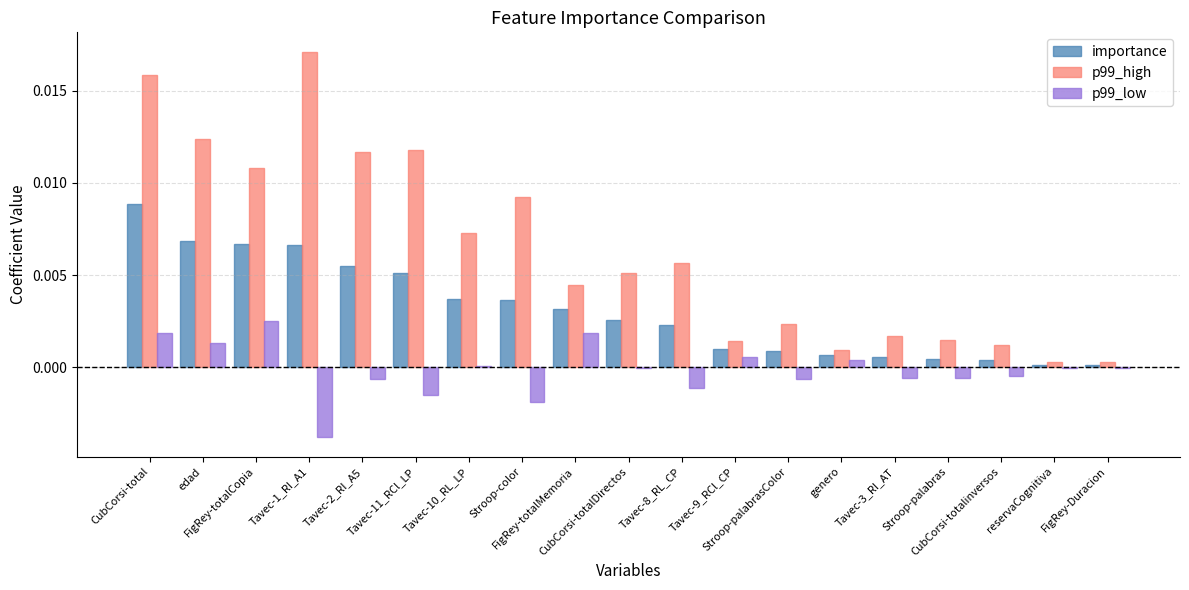

Which series has the largest total across all categories?

p99_high